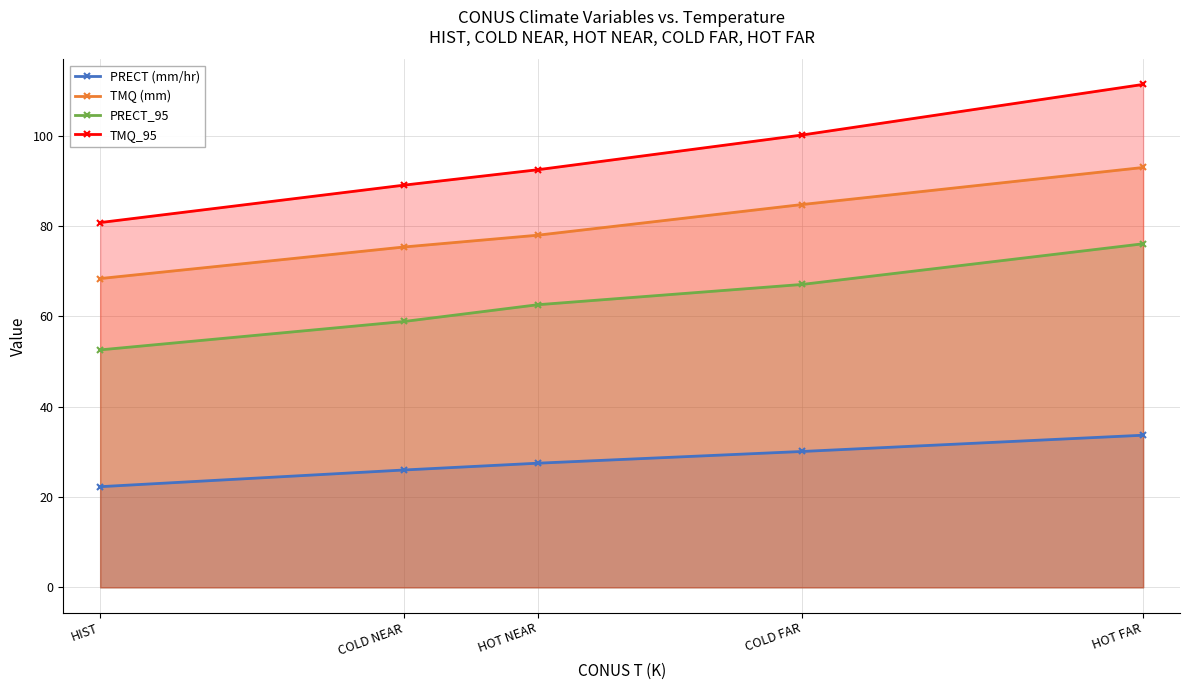

Read the PRECT_95 value at COLD NEAR.

58.9